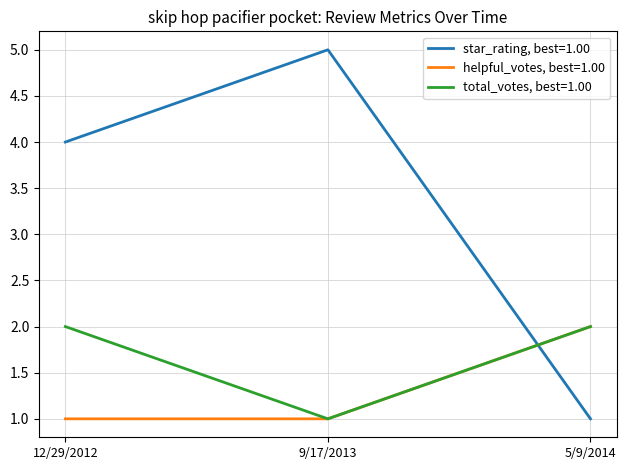

What is the spread (max minus min) of values at 9/17/2013?

4